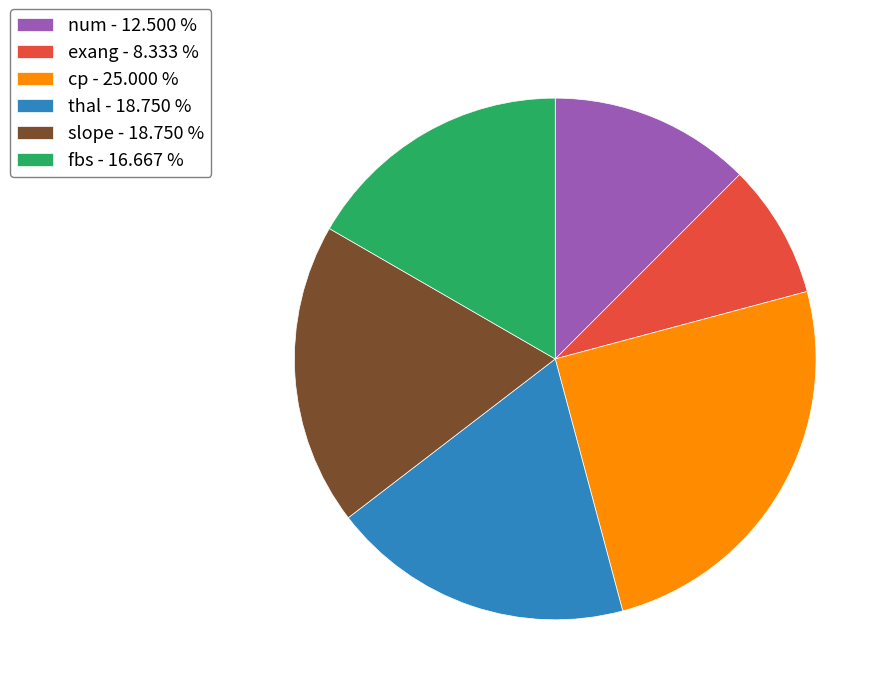

Do exang - 8.333 % and fbs - 16.667 % together represent more than half of the pie?

No